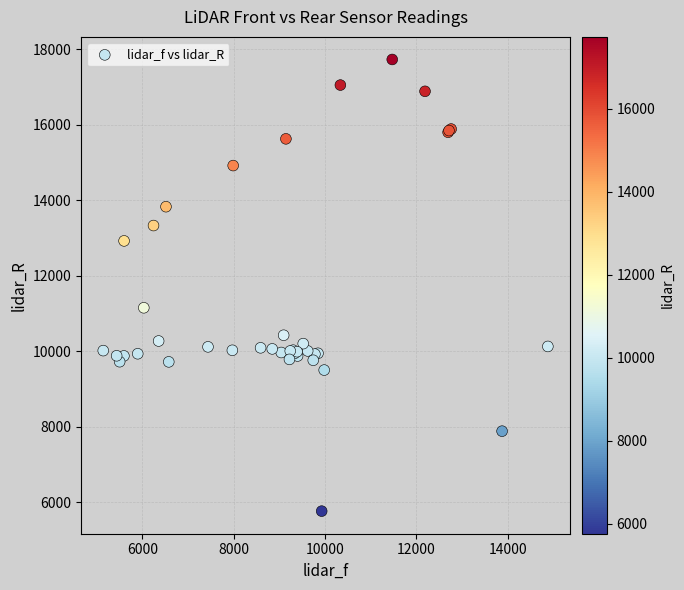

What Y value in the scatter plot is closest to 11744?

11149.4